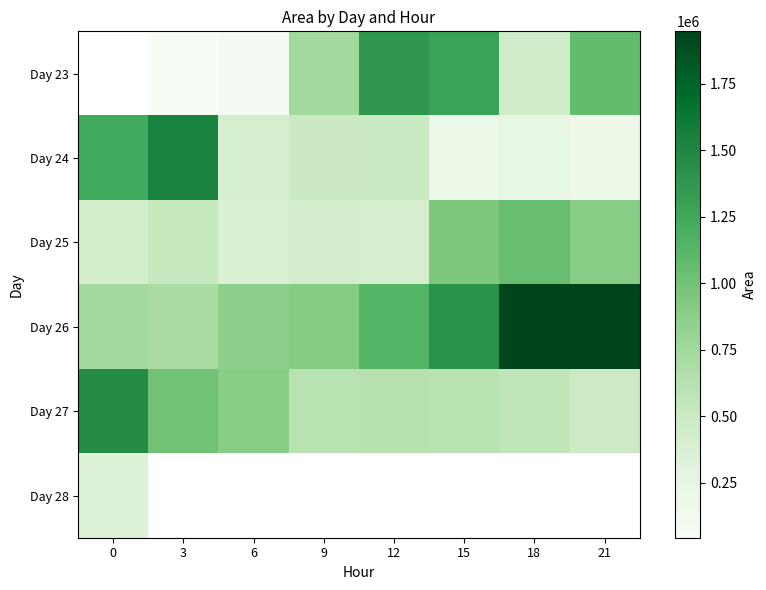

Between 12 and 21, which is larger?

12